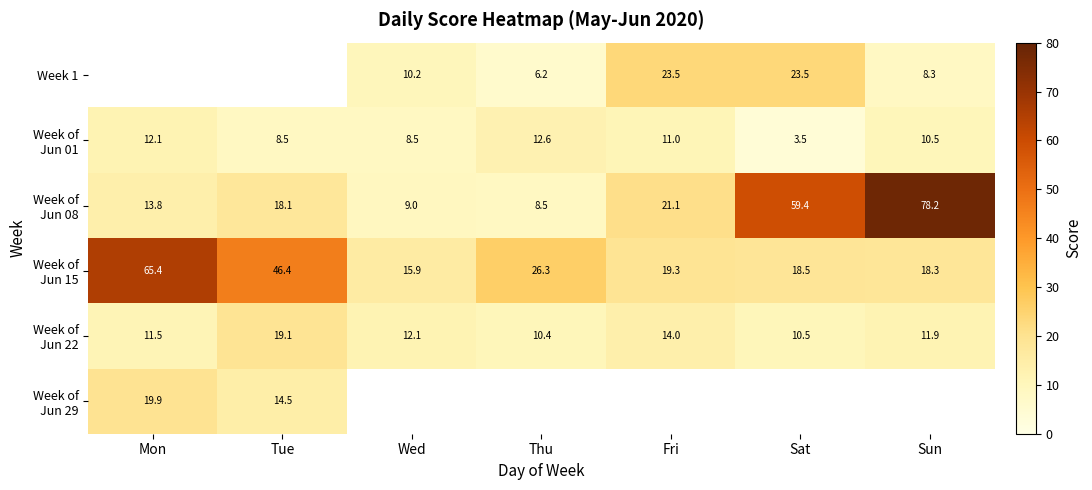

Which series has the largest total across all categories?

Week of Jun 15